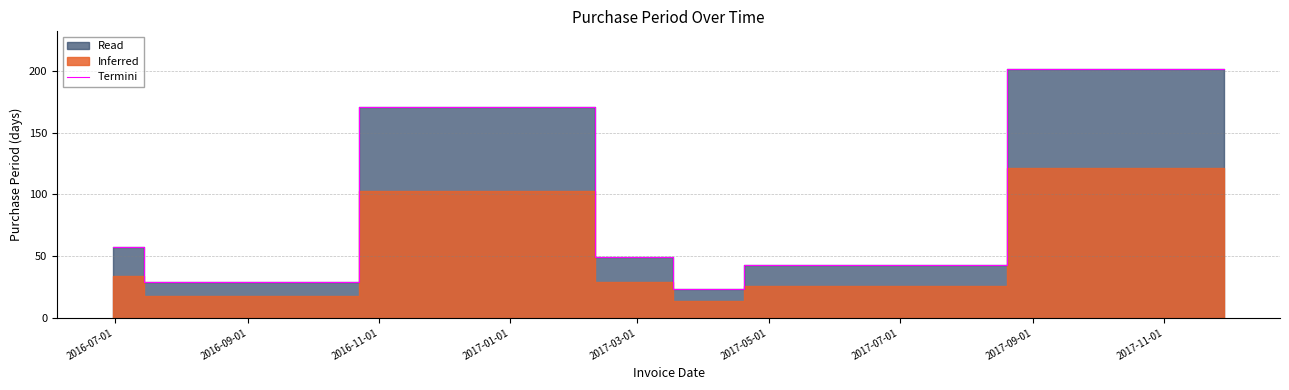

What value does the data have at 2017-05-01?

43